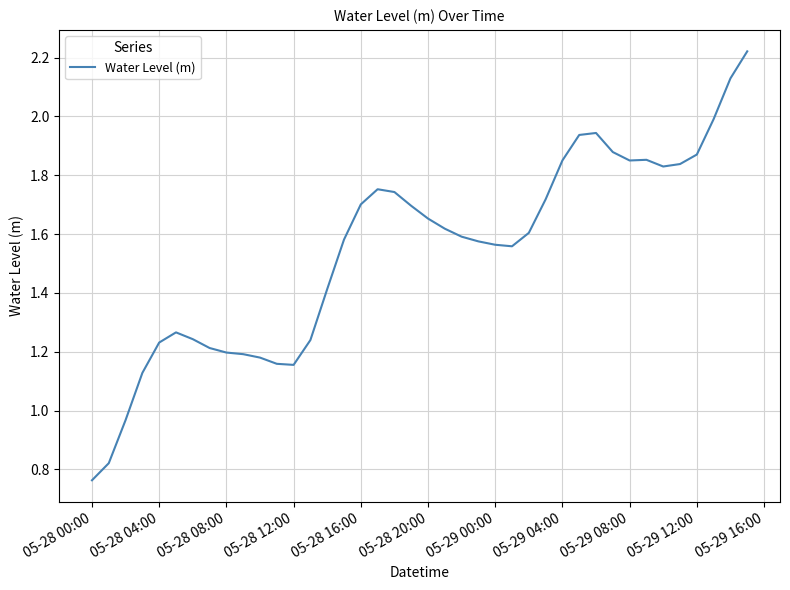

How many values exceed 1?

37